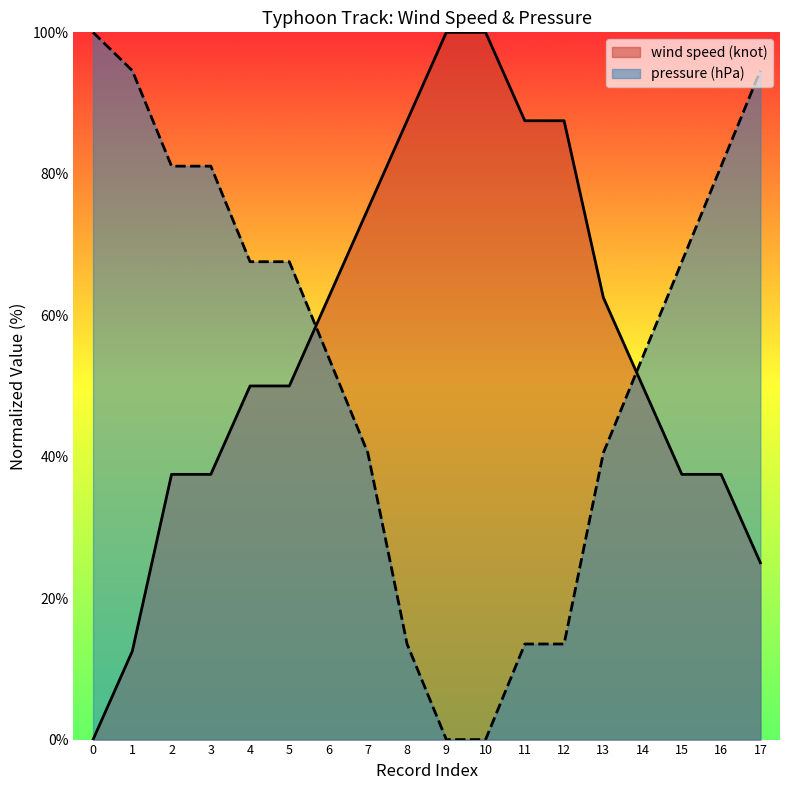

List the labels in order of wind speed (knot) value, smallest first.

0, 1, 17, 2, 3, 15, 16, 4, 5, 14, 6, 13, 7, 8, 11, 12, 9, 10